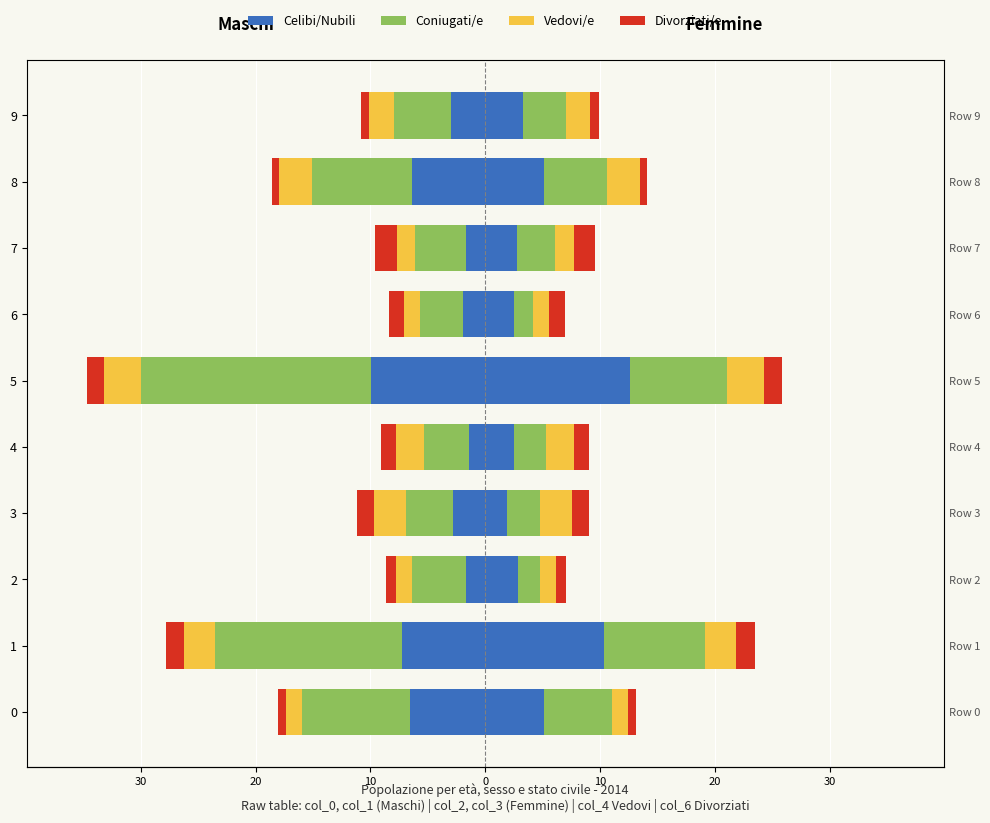

What are all the series names shown in the legend?

Celibi/Nubili, Coniugati/e, Vedovi/e, Divorziati/e